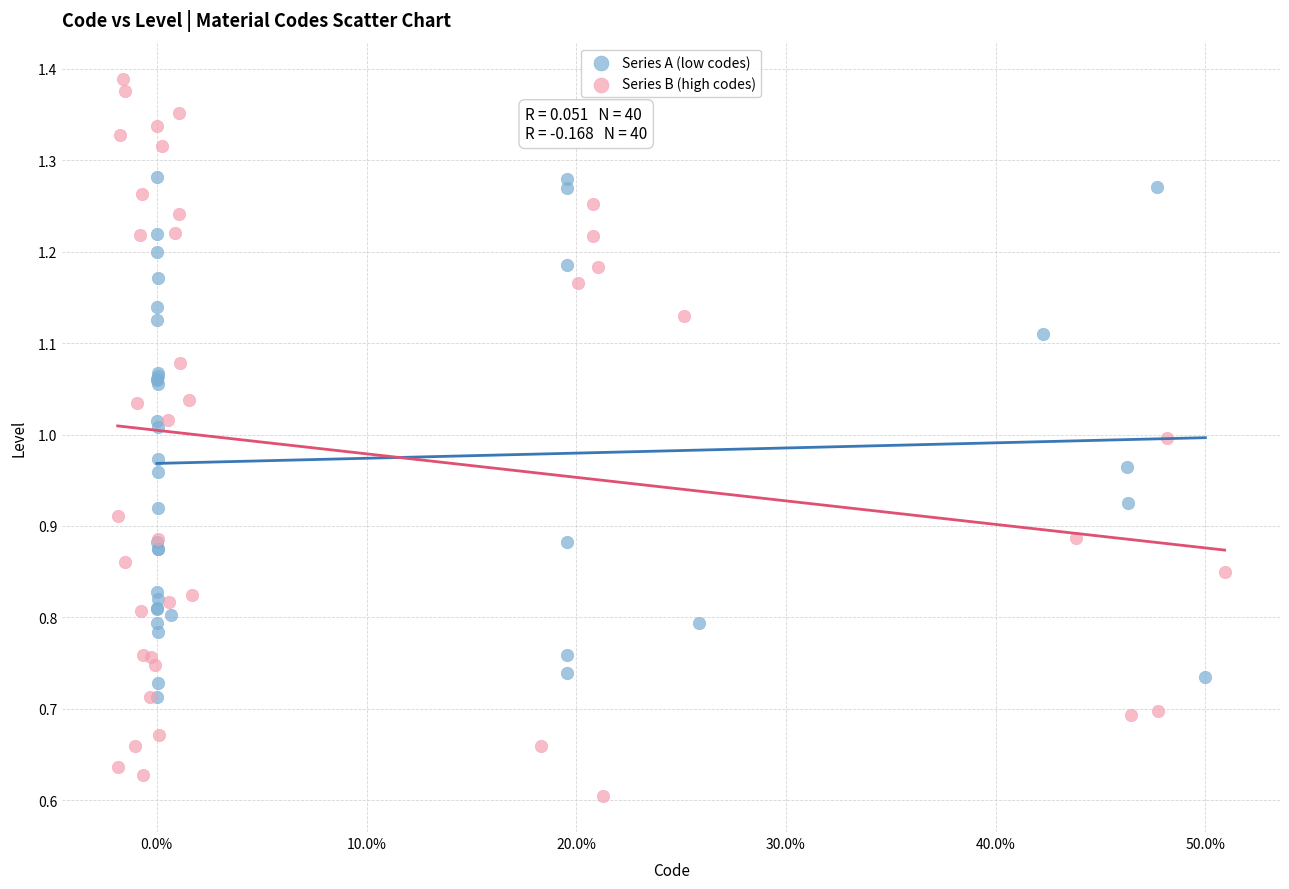

Which series reaches the maximum Y coordinate?

Series B (high codes)